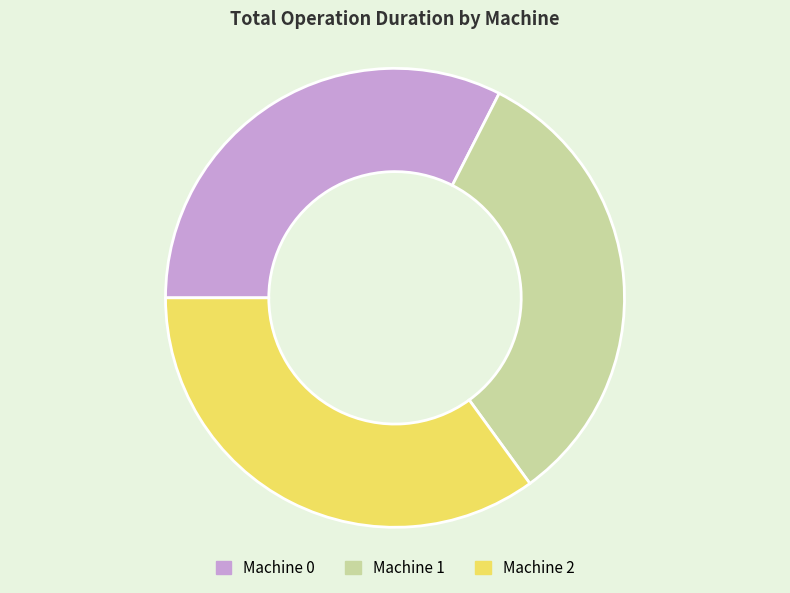

Combined, do Machine 2 and Machine 1 account for over 50%?

Yes